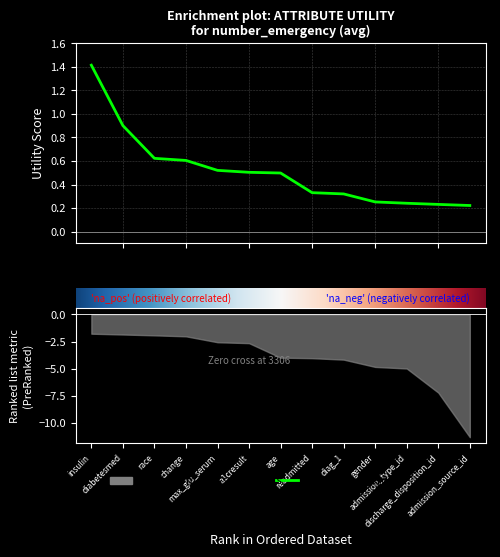

Does the chart display data point markers on the line(s)?

No